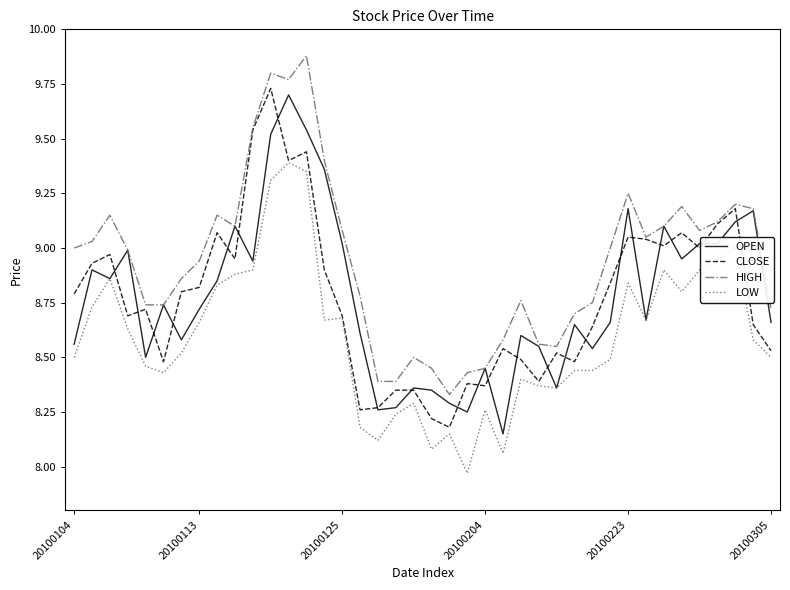

Which series has the largest total across all categories?

HIGH